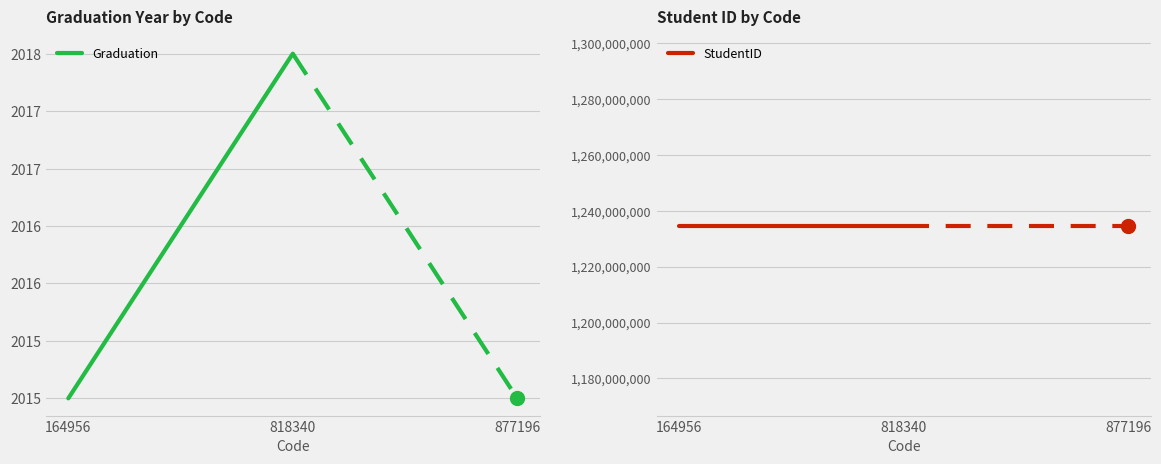

At 818340, list the series in order from largest to smallest.

StudentID, Graduation